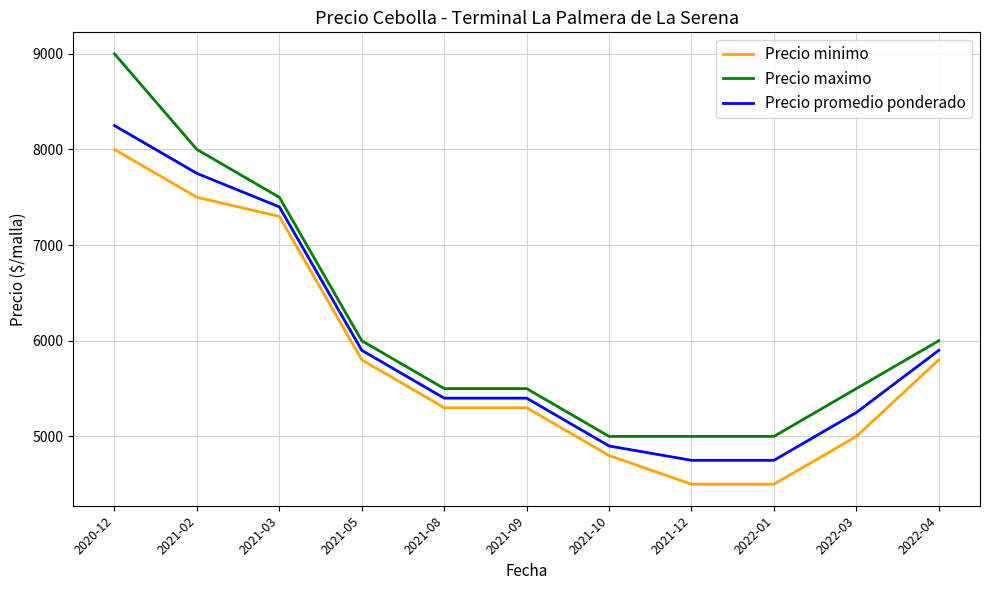

Between 2021-09 and 2021-12, which series saw the biggest shift?

Precio minimo